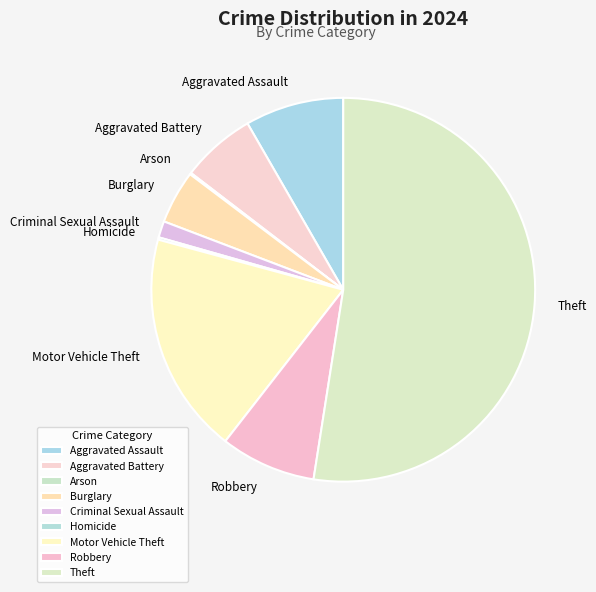

Does Theft account for over 50% of the chart?

Yes